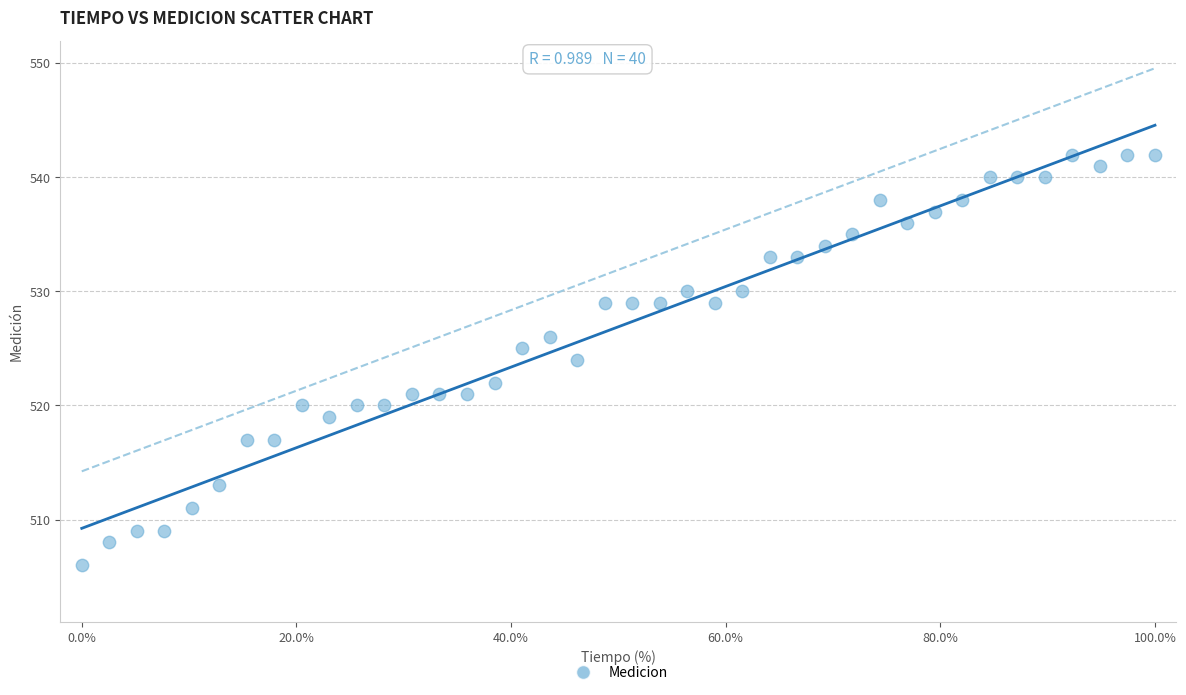

What is the range of Y values (max minus min)?

36